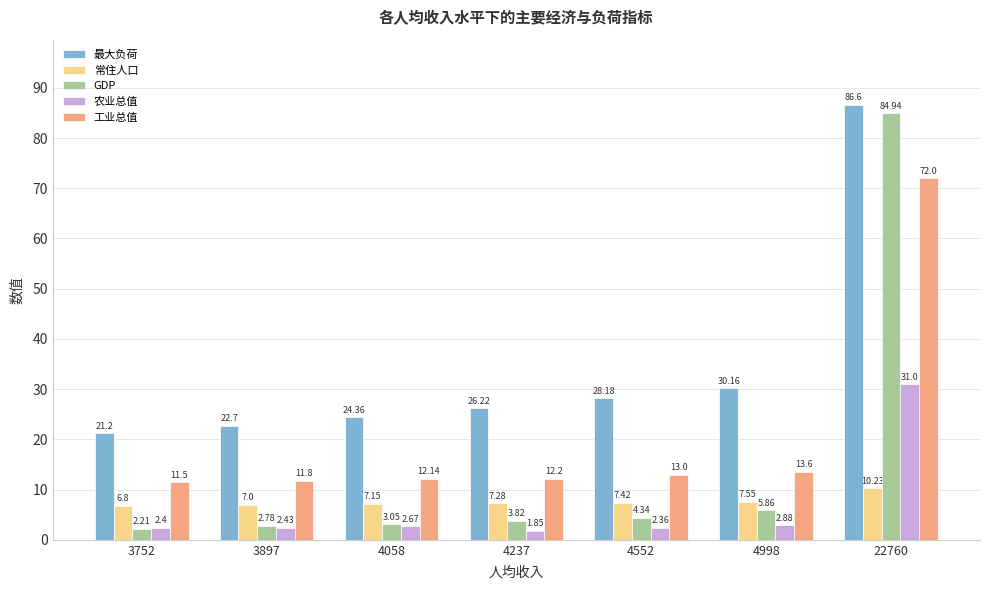

What is the difference between the highest and lowest values at 4058?

21.7